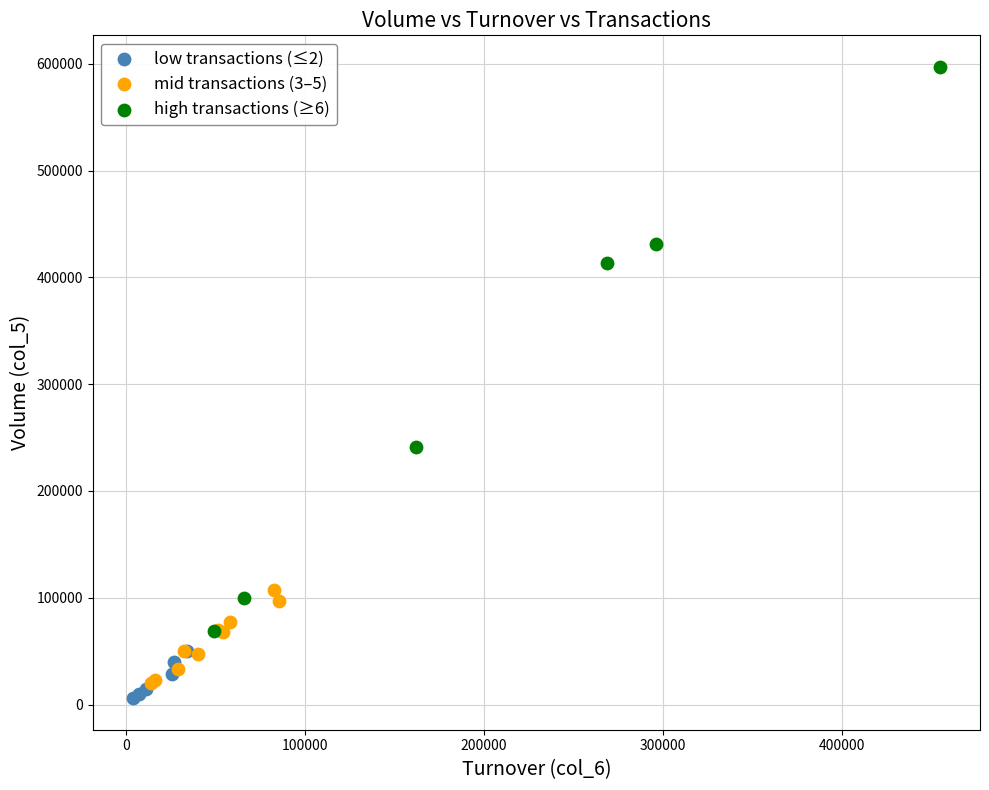

Which series has the largest Y range (max minus min)?

high transactions (≥6)